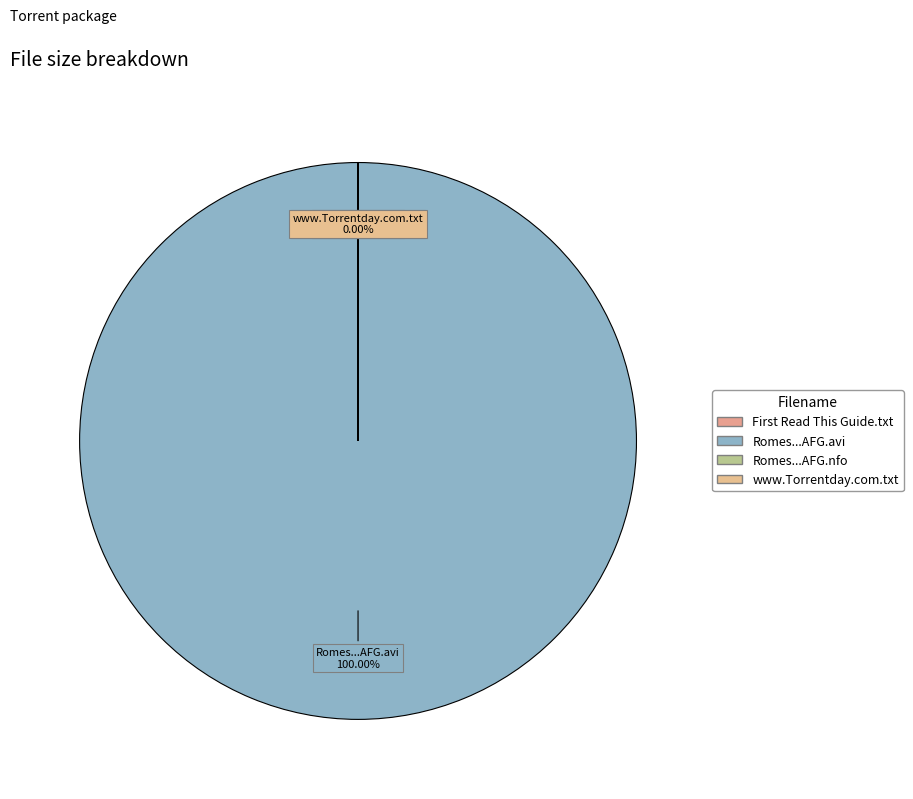

How many slices are in this pie chart?

4